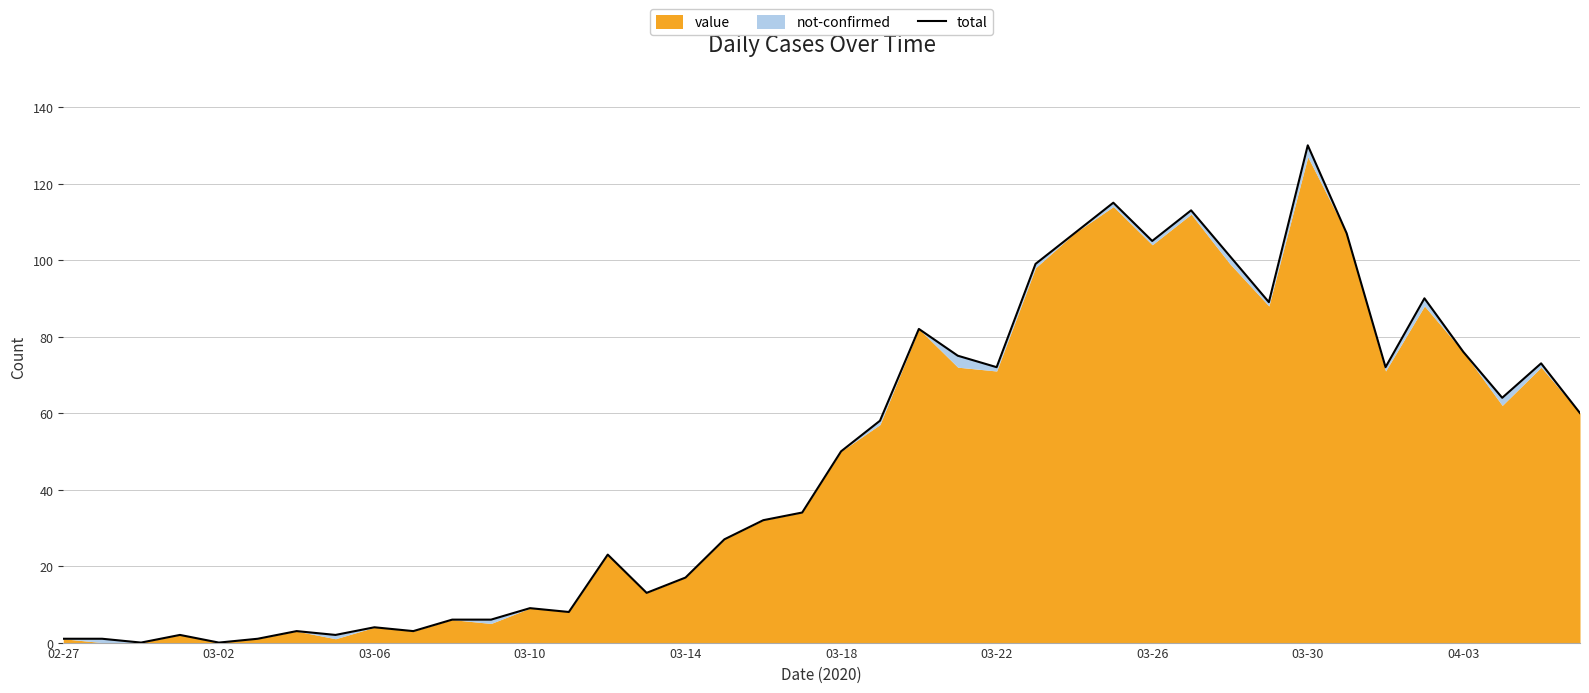

Is it true that the value at 03-22 is 17?

False